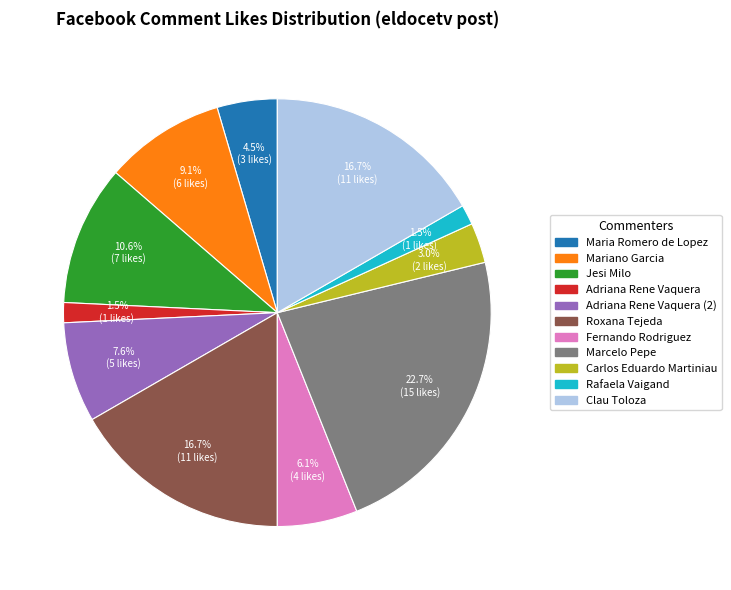

Does any single category account for the majority?

No